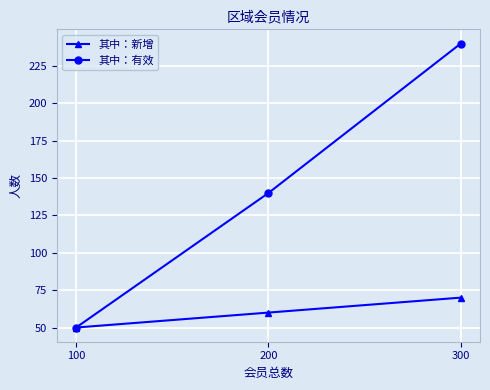

Which series has the largest range (max minus min)?

其中：有效